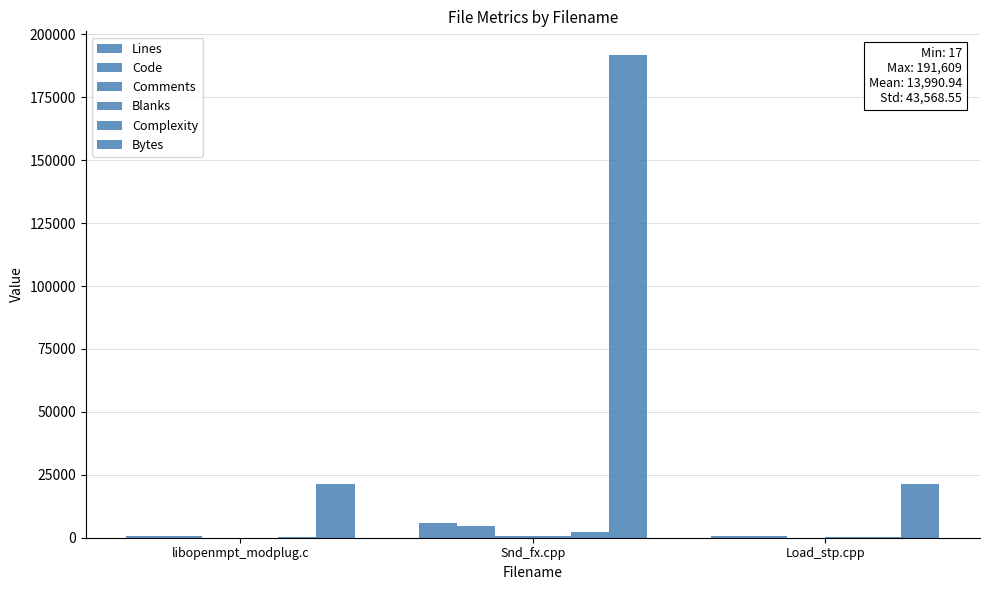

The value of Blanks at Load_stp.cpp is 231. True or false?

False